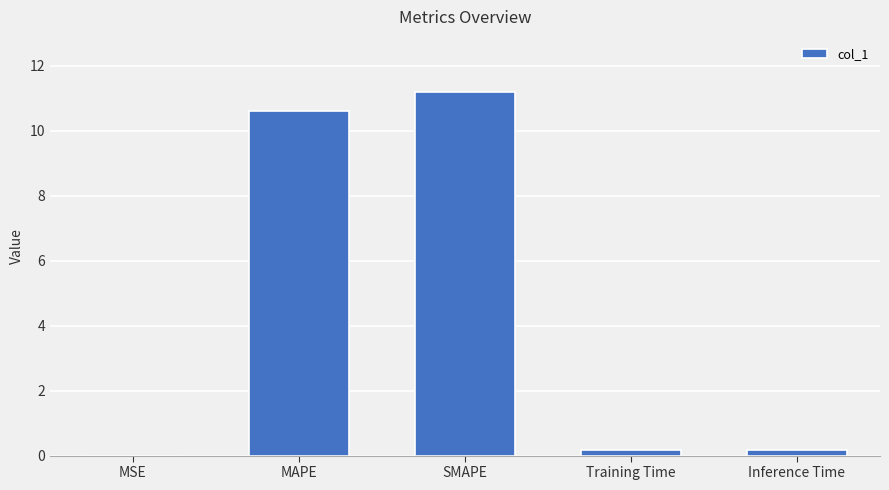

What value does the data have at Training Time?

0.2